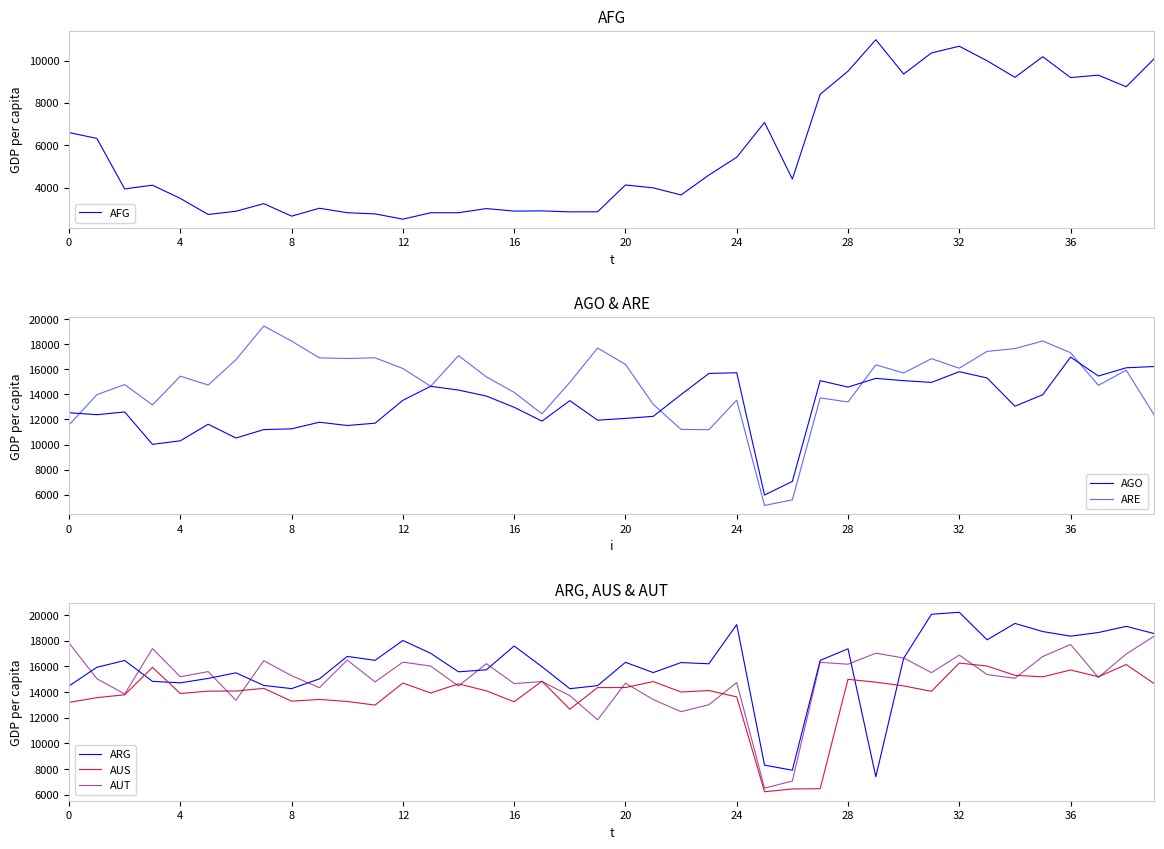

At which category is the sum across all series the highest?

32